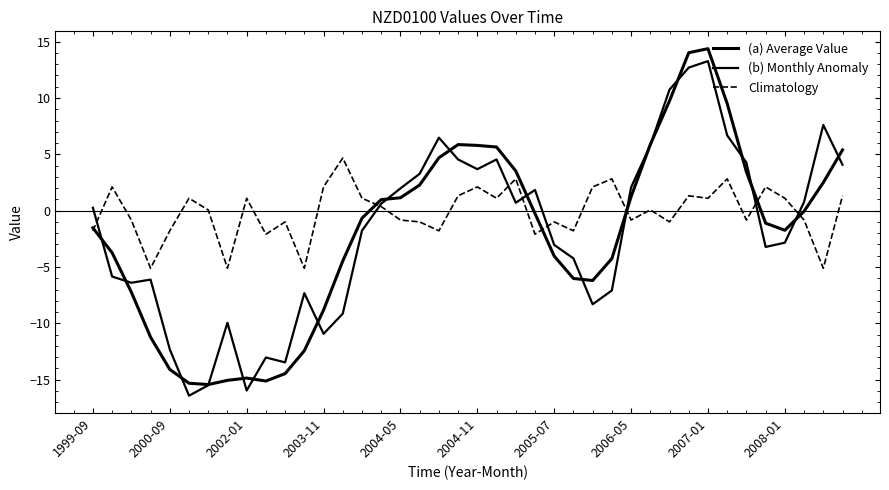

Is this an area chart (filled region under the line)?

No